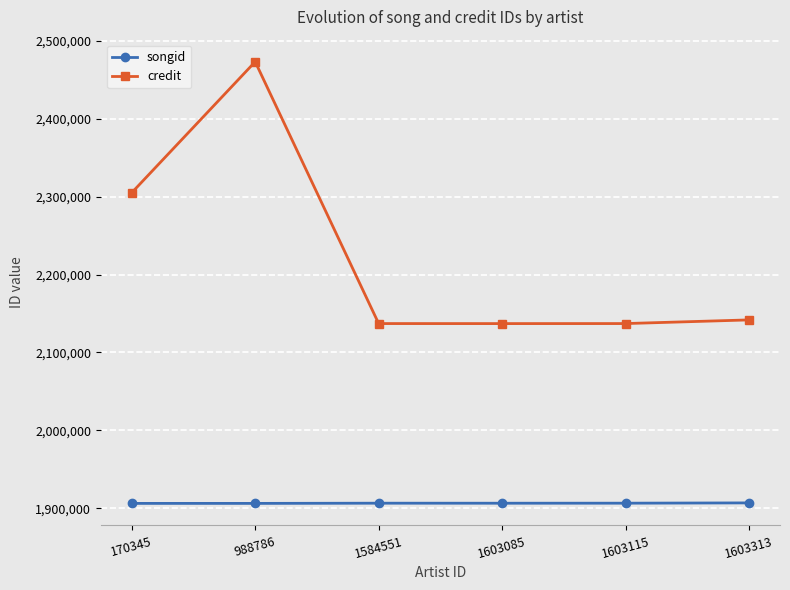

Where is the first local maximum for credit?

988786